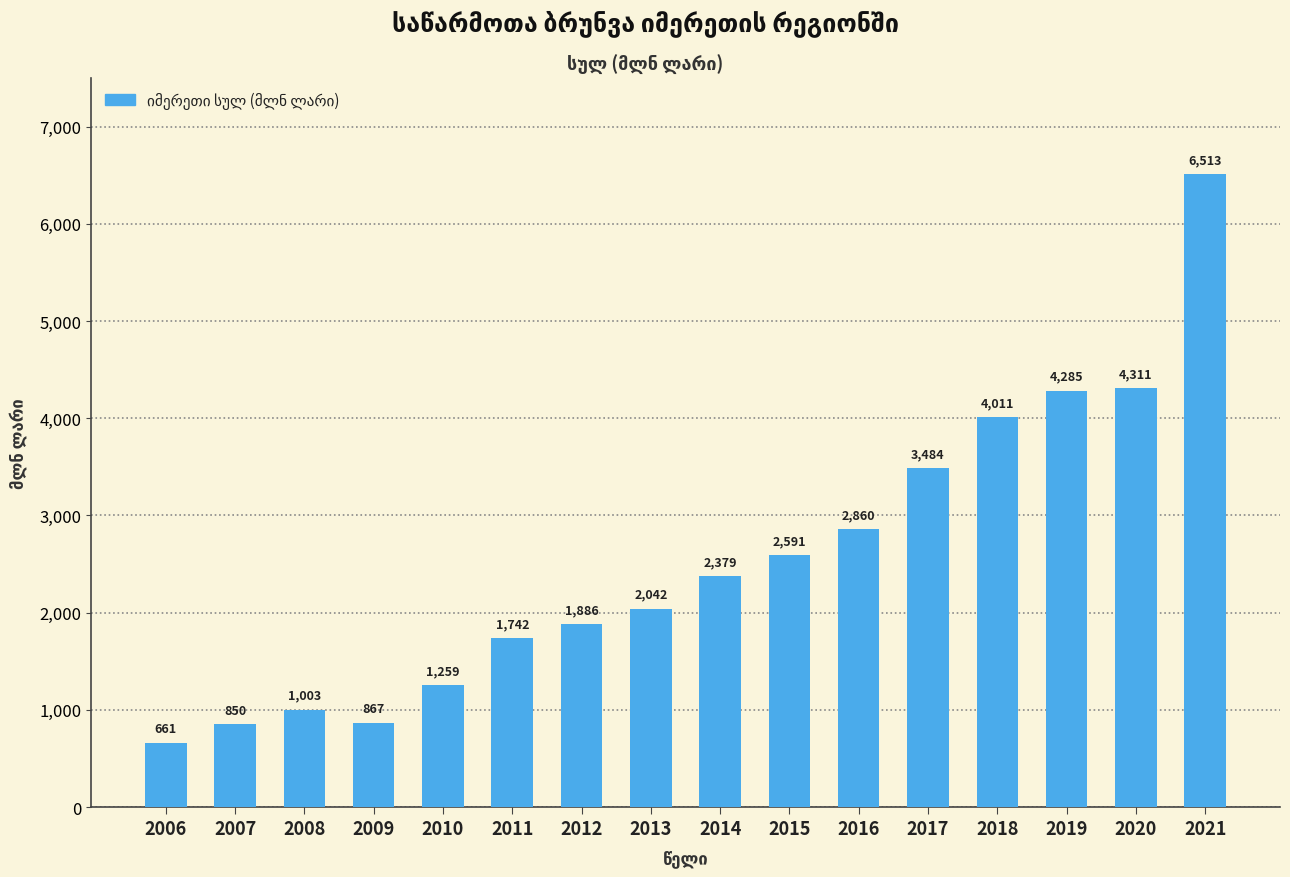

What is the minimum value shown in the chart?

661.1